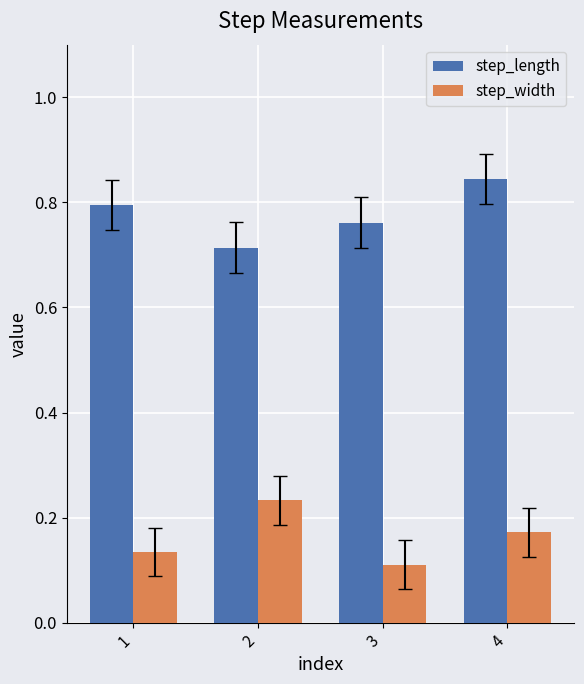

Rank the series by their average value, from highest to lowest.

step_length, step_width